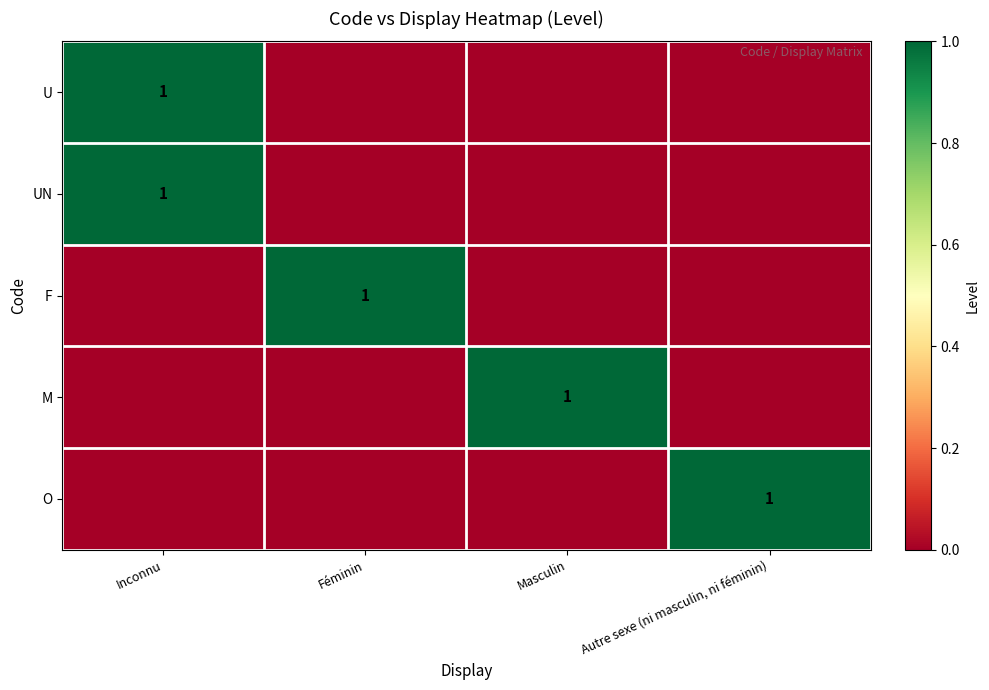

True or false: M has a value of 0 at Masculin.

False